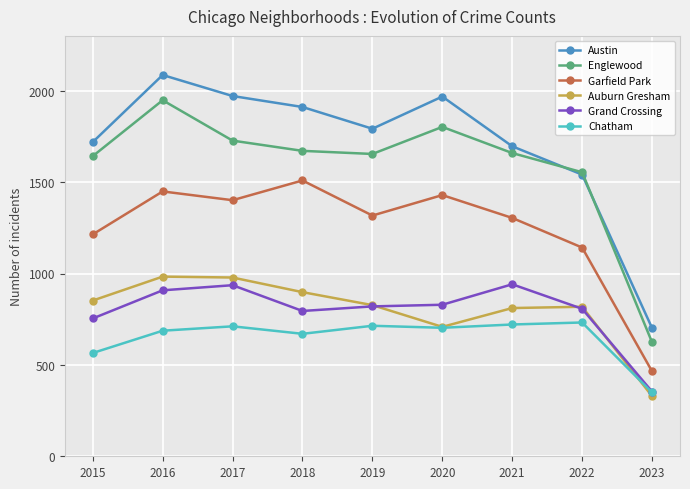

How many lines are shown in the chart?

6